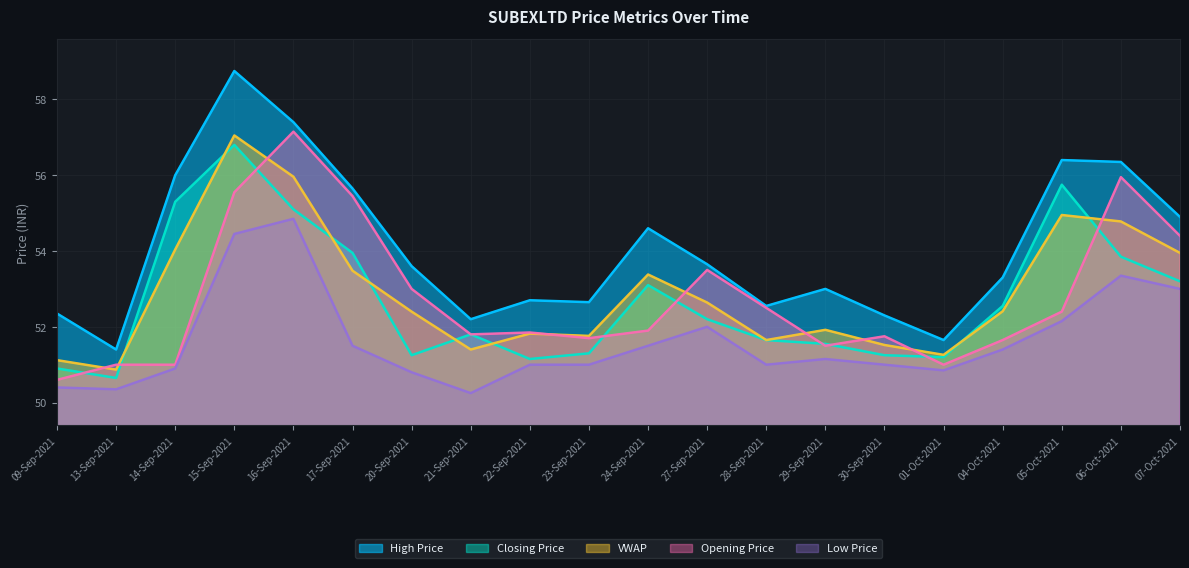

How many interior local peaks does the Closing Price series have?

4